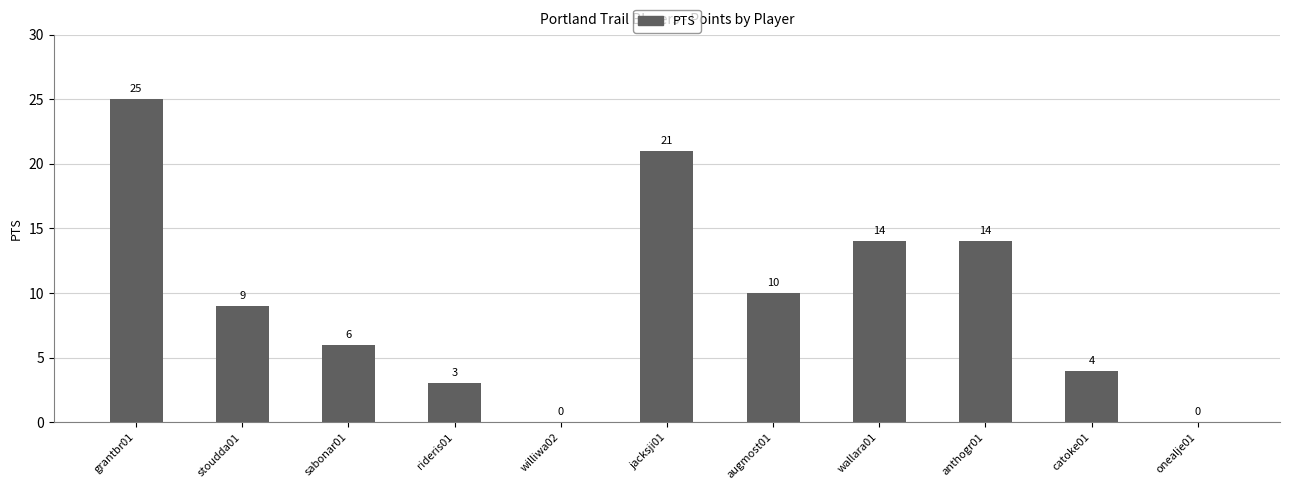

What is the sum of the values at onealje01 and augmost01?

10